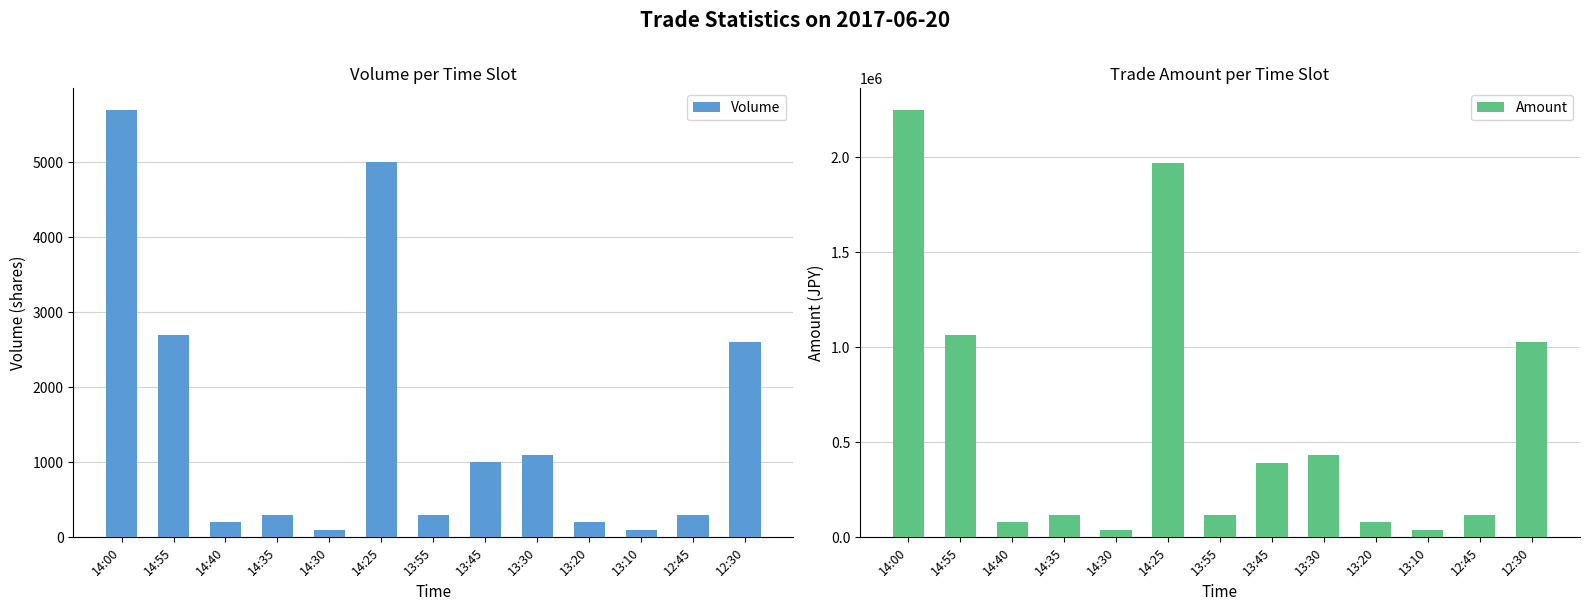

What position from the left is 12:45?

12